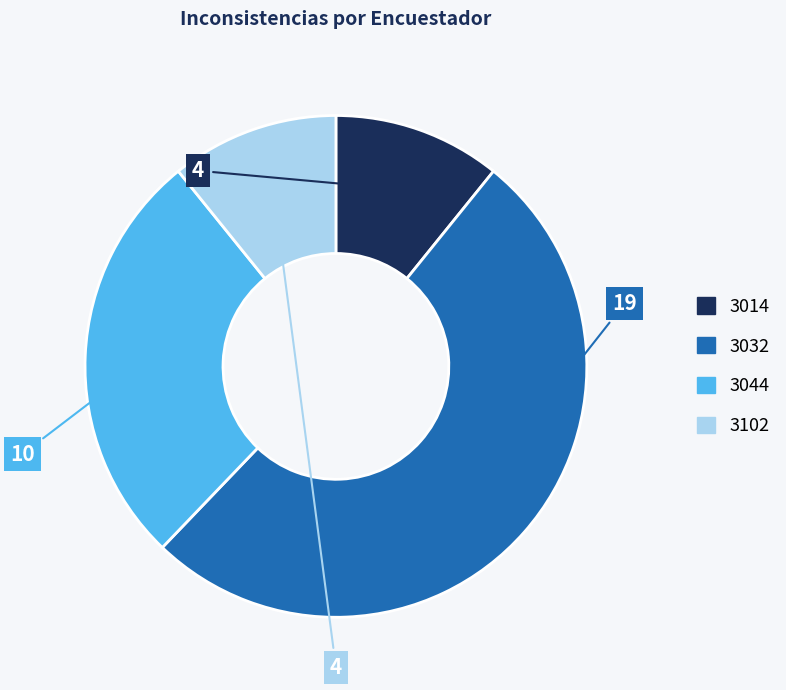

True or false: 3102 accounts for 22% of the total.

False